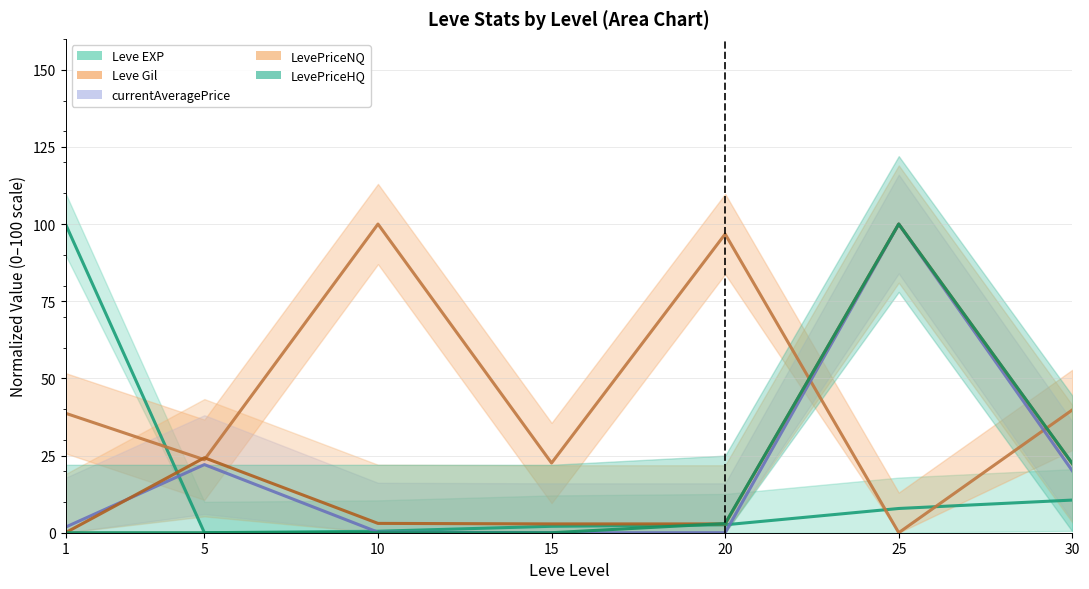

The LevePriceNQ series shows 1.4 at 15. True or false?

False